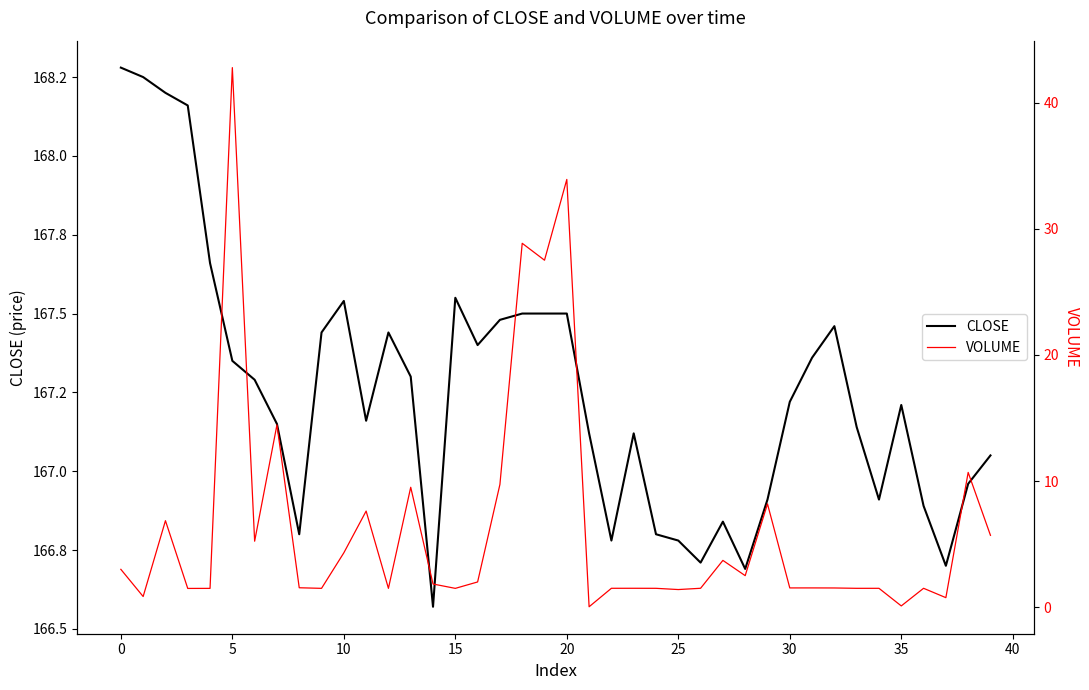

True or false: VOLUME and CLOSE cross at least once.

False